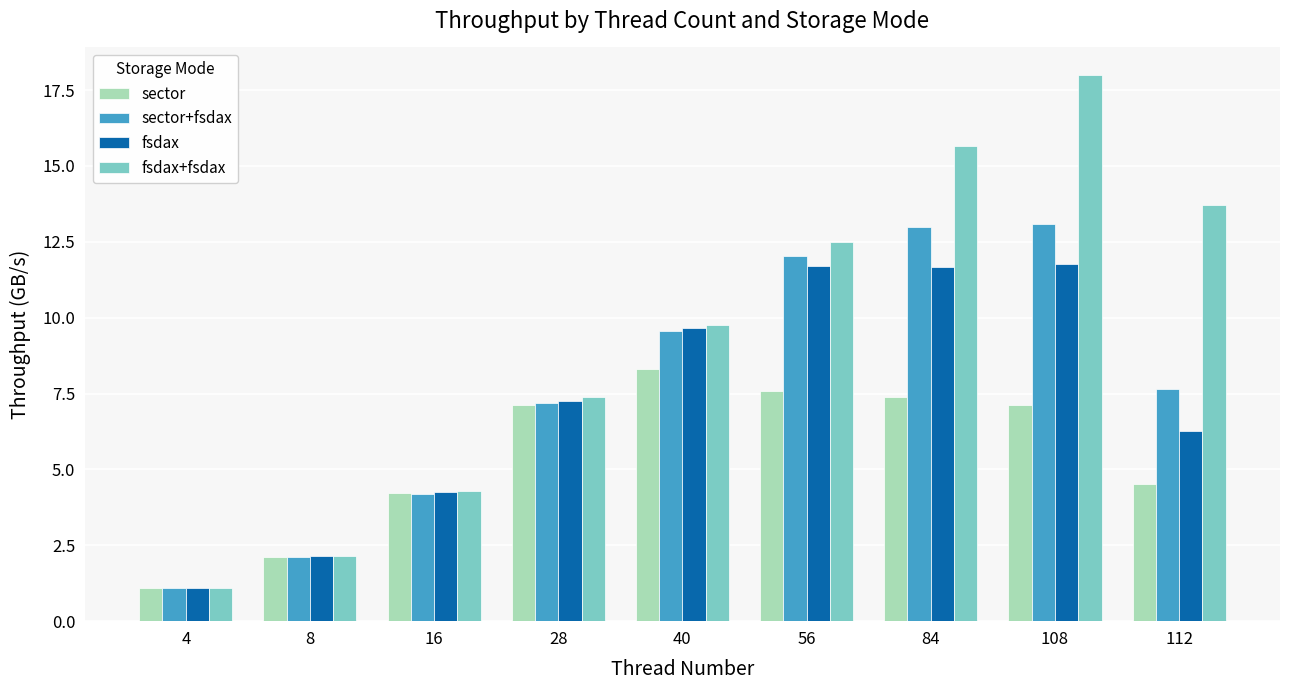

What is the maximum value for fsdax+fsdax?

18.0